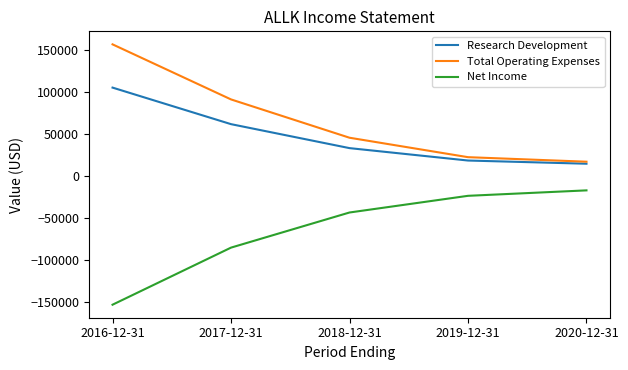

Rank the series at 2017-12-31 from lowest to highest value.

Net Income, Research Development, Total Operating Expenses